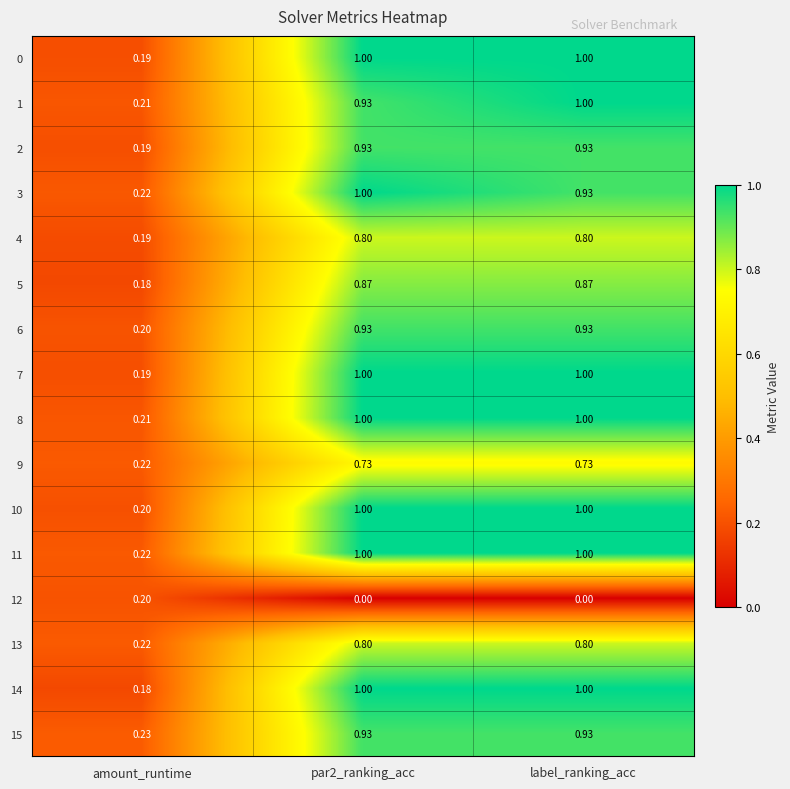

Which category has the lowest value in the 11 series?

amount_runtime